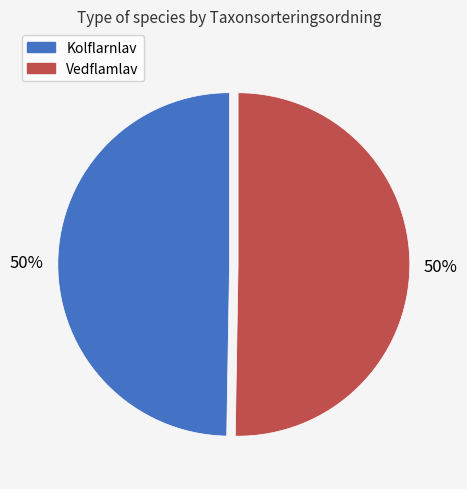

To the nearest percent, what portion does Kolflarnlav represent?

50%